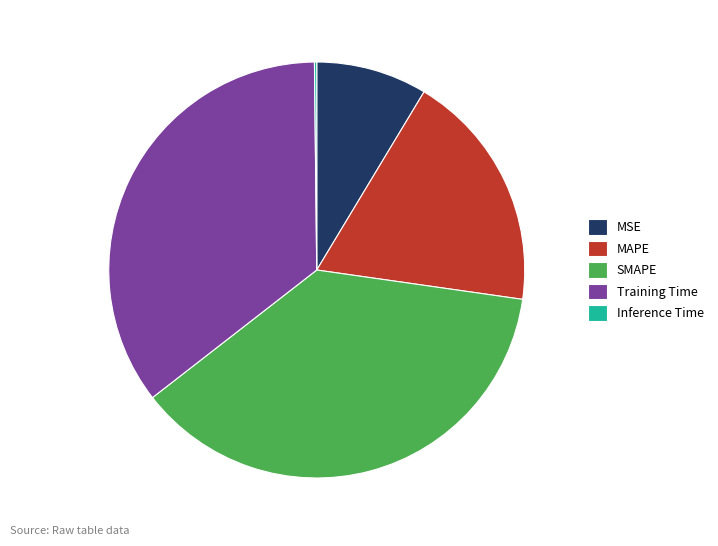

Combined, do Training Time and MSE account for over 50%?

No